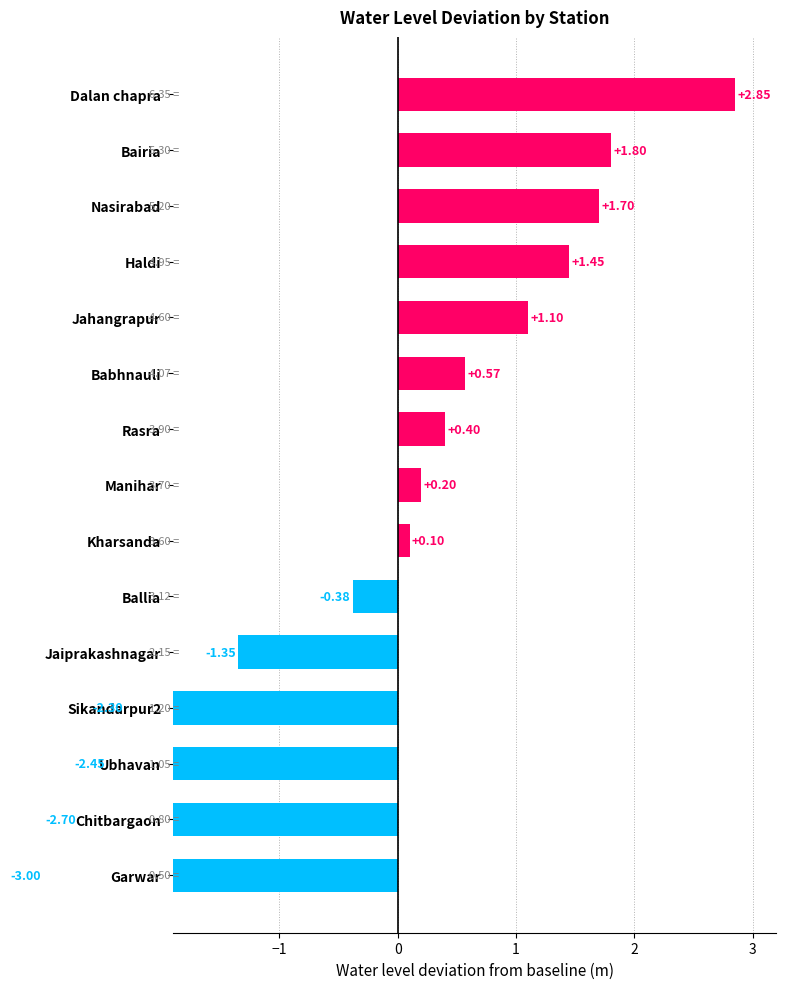

True or false: the data shows -2.5 at Ubhavan.

True